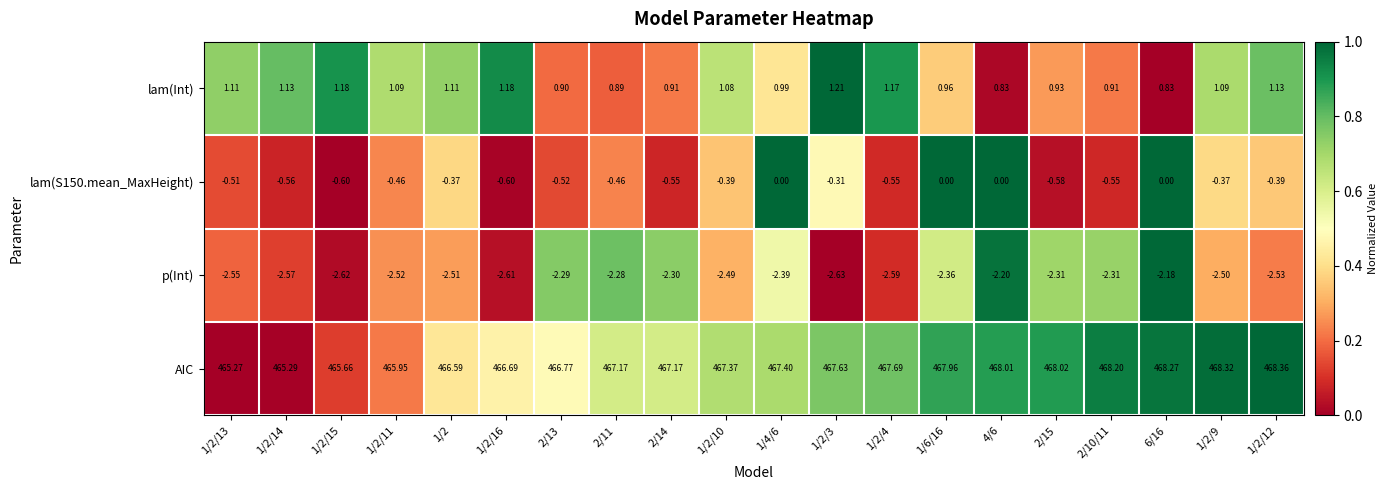

At which category does the chart reach its minimum across all series?

1/2/3